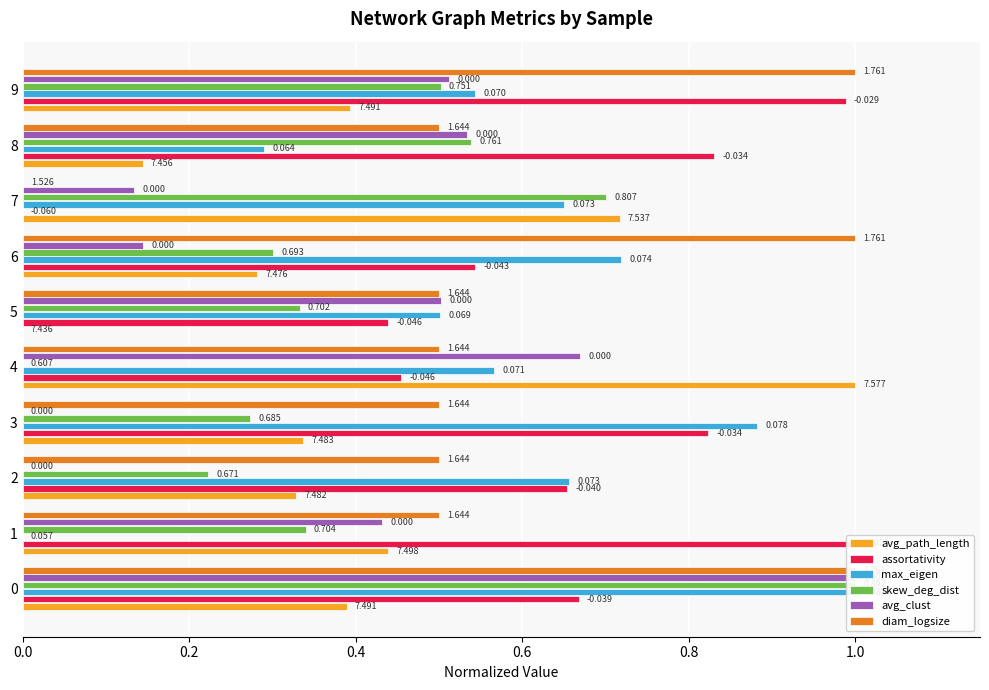

How many data points does each series have?

10